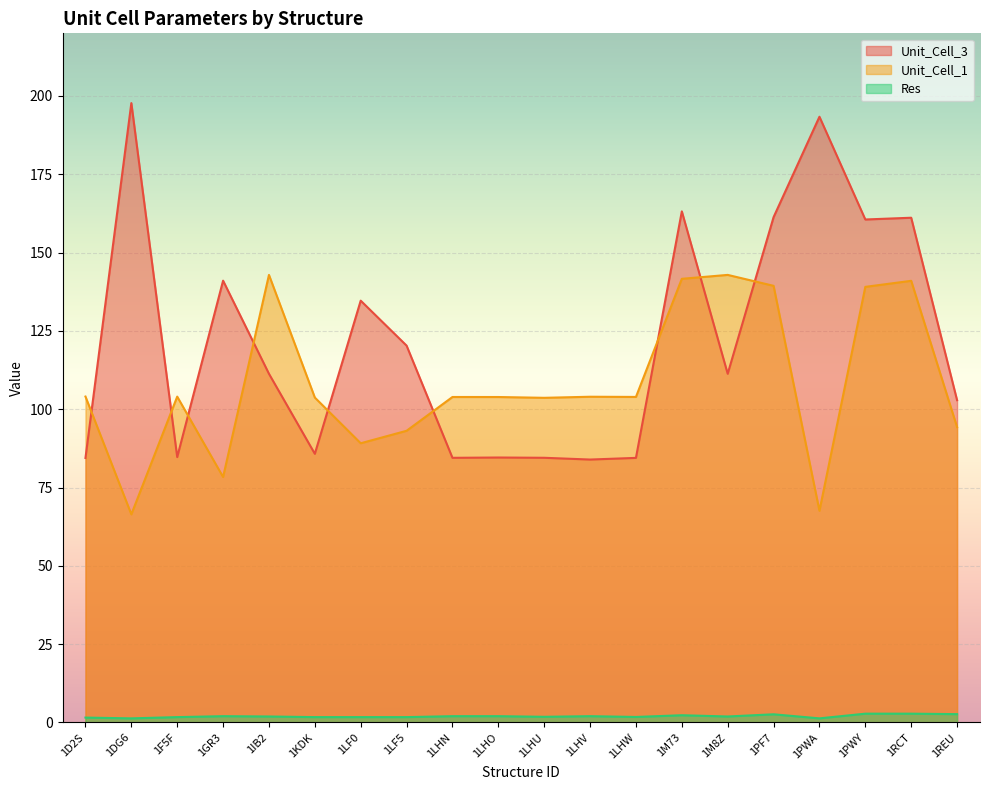

How many data points in Unit_Cell_1 are above 103?

14